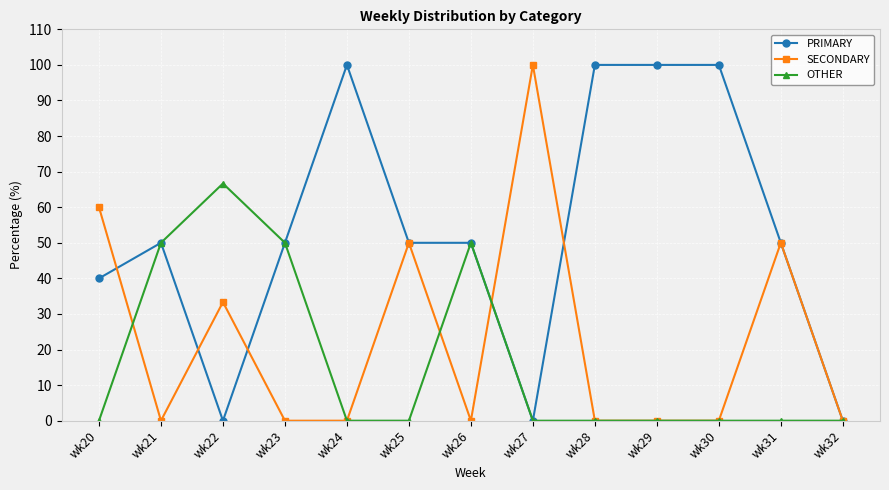

List the series in order of their overall mean, highest first.

PRIMARY, SECONDARY, OTHER